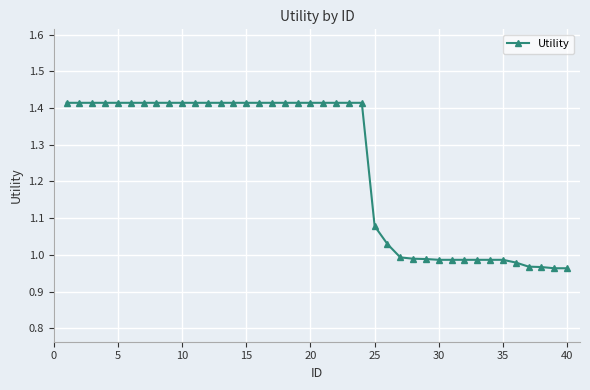

How many values are below 1?

14